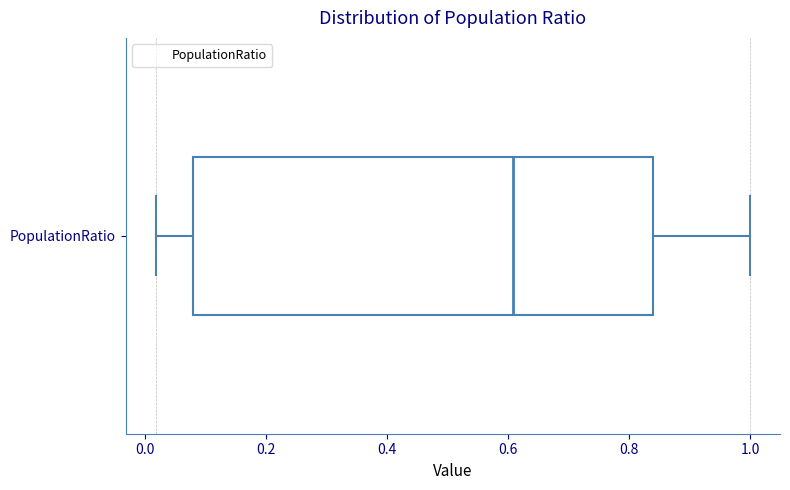

Where does the left whisker of the box for PopulationRatio end on the x-axis? The values are not printed on the chart, so give them approximately, as read against the axis.

0.02